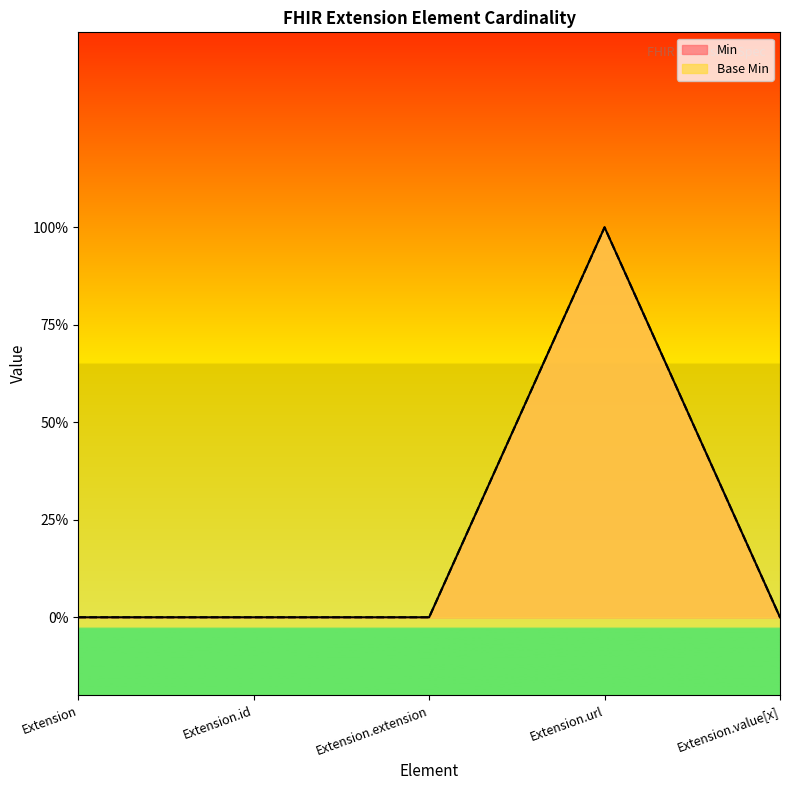

True or false: Base Min and Min cross at least once.

False